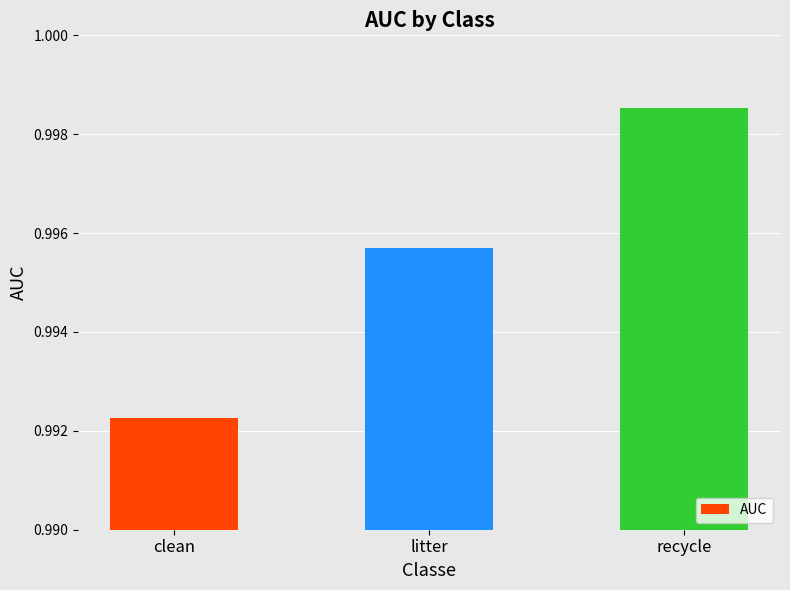

How many bars are there in total?

3